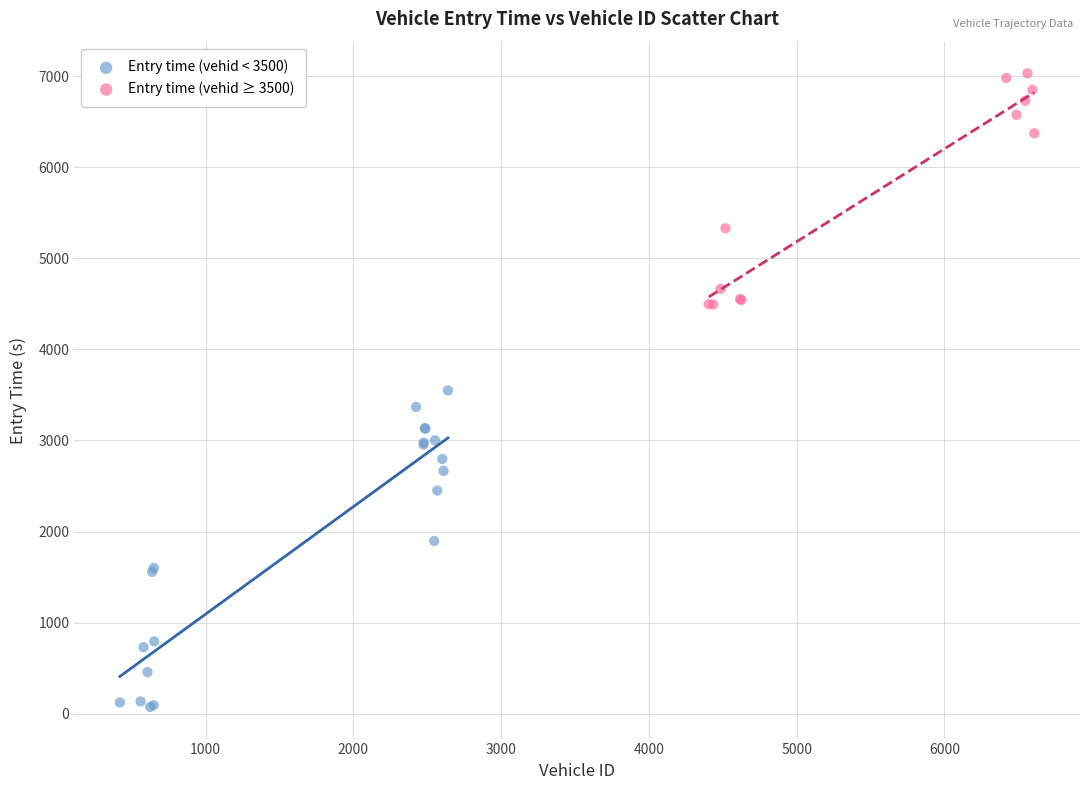

Which series reaches the maximum Y coordinate?

Entry time (vehid ≥ 3500)